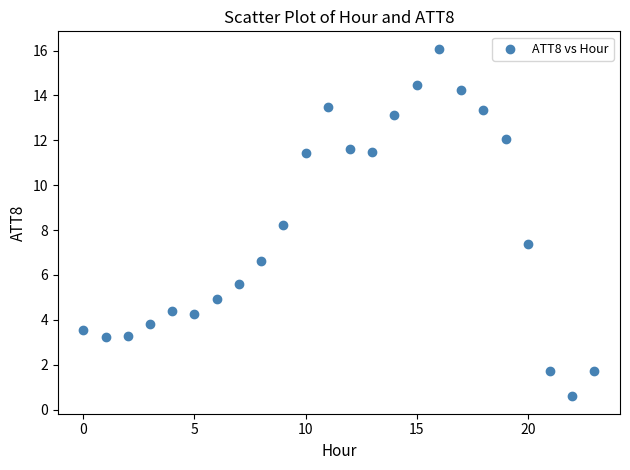

What is the range of Y values (max minus min)?

15.5